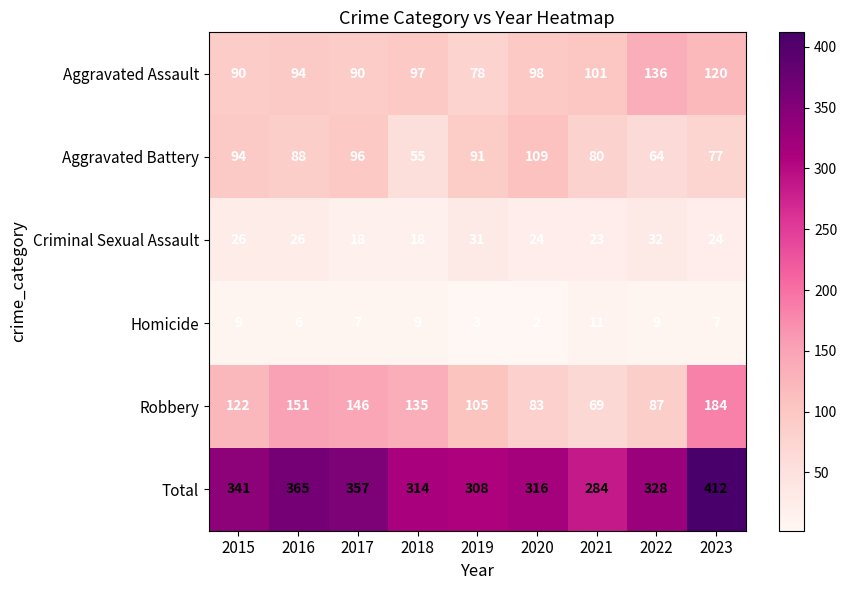

At which label is Aggravated Battery closest to 82?

2021